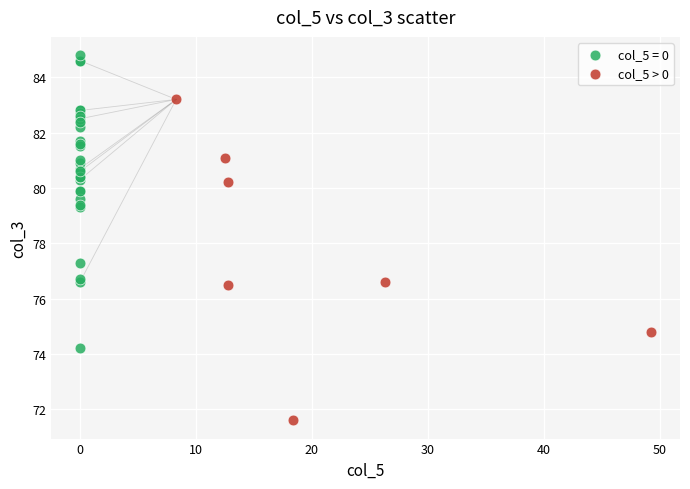

Which series contains the highest Y value?

col_5 = 0